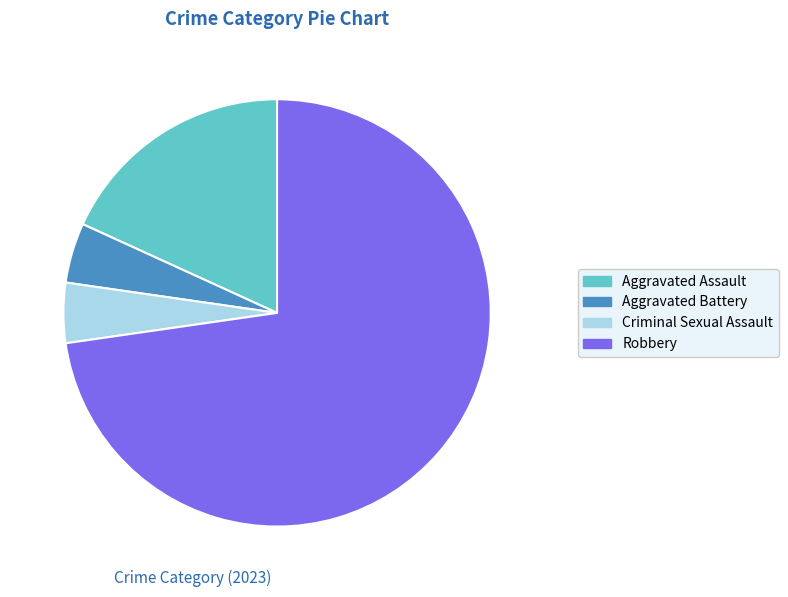

Which category accounts for the majority?

Robbery